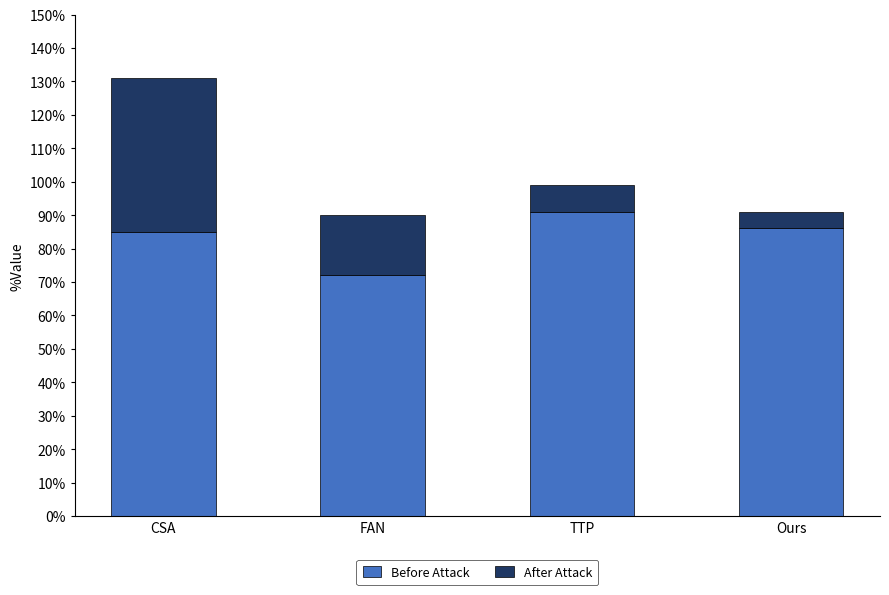

What is the sum of the After Attack values at Ours and CSA?

0.5